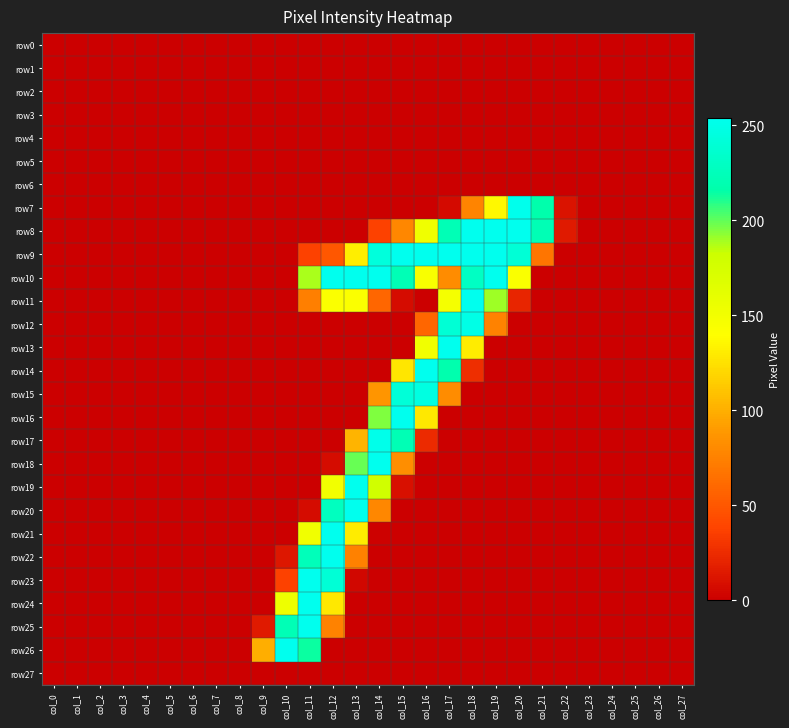

Reading left to right, extract all data points from this chart.

row0: col_0=0	col_1=0	col_2=0	col_3=0	col_4=0	col_5=0	col_6=0	col_7=0	col_8=0	col_9=0	col_10=0	col_11=0	col_12=0	col_13=0	col_14=0	col_15=0	col_16=0	col_17=0	col_18=0	col_19=0	col_20=0	col_21=0	col_22=0	col_23=0	col_24=0	col_25=0	col_26=0	col_27=0
row1: col_0=0	col_1=0	col_2=0	col_3=0	col_4=0	col_5=0	col_6=0	col_7=0	col_8=0	col_9=0	col_10=0	col_11=0	col_12=0	col_13=0	col_14=0	col_15=0	col_16=0	col_17=0	col_18=0	col_19=0	col_20=0	col_21=0	col_22=0	col_23=0	col_24=0	col_25=0	col_26=0	col_27=0
row2: col_0=0	col_1=0	col_2=0	col_3=0	col_4=0	col_5=0	col_6=0	col_7=0	col_8=0	col_9=0	col_10=0	col_11=0	col_12=0	col_13=0	col_14=0	col_15=0	col_16=0	col_17=0	col_18=0	col_19=0	col_20=0	col_21=0	col_22=0	col_23=0	col_24=0	col_25=0	col_26=0	col_27=0
row3: col_0=0	col_1=0	col_2=0	col_3=0	col_4=0	col_5=0	col_6=0	col_7=0	col_8=0	col_9=0	col_10=0	col_11=0	col_12=0	col_13=0	col_14=0	col_15=0	col_16=0	col_17=0	col_18=0	col_19=0	col_20=0	col_21=0	col_22=0	col_23=0	col_24=0	col_25=0	col_26=0	col_27=0
row4: col_0=0	col_1=0	col_2=0	col_3=0	col_4=0	col_5=0	col_6=0	col_7=0	col_8=0	col_9=0	col_10=0	col_11=0	col_12=0	col_13=0	col_14=0	col_15=0	col_16=0	col_17=0	col_18=0	col_19=0	col_20=0	col_21=0	col_22=0	col_23=0	col_24=0	col_25=0	col_26=0	col_27=0
row5: col_0=0	col_1=0	col_2=0	col_3=0	col_4=0	col_5=0	col_6=0	col_7=0	col_8=0	col_9=0	col_10=0	col_11=0	col_12=0	col_13=0	col_14=0	col_15=0	col_16=0	col_17=0	col_18=0	col_19=0	col_20=0	col_21=0	col_22=0	col_23=0	col_24=0	col_25=0	col_26=0	col_27=0
row6: col_0=0	col_1=0	col_2=0	col_3=0	col_4=0	col_5=0	col_6=0	col_7=0	col_8=0	col_9=0	col_10=0	col_11=0	col_12=0	col_13=0	col_14=0	col_15=0	col_16=0	col_17=0	col_18=0	col_19=0	col_20=0	col_21=0	col_22=0	col_23=0	col_24=0	col_25=0	col_26=0	col_27=0
row7: col_0=0	col_1=0	col_2=0	col_3=0	col_4=0	col_5=0	col_6=0	col_7=0	col_8=0	col_9=0	col_10=0	col_11=0	col_12=0	col_13=0	col_14=0	col_15=0	col_16=0	col_17=6	col_18=77	col_19=136	col_20=253	col_21=217	col_22=11	col_23=0	col_24=0	col_25=0	col_26=0	col_27=0
row8: col_0=0	col_1=0	col_2=0	col_3=0	col_4=0	col_5=0	col_6=0	col_7=0	col_8=0	col_9=0	col_10=0	col_11=0	col_12=0	col_13=0	col_14=37	col_15=79	col_16=152	col_17=223	col_18=254	col_19=254	col_20=254	col_21=222	col_22=15	col_23=0	col_24=0	col_25=0	col_26=0	col_27=0
row9: col_0=0	col_1=0	col_2=0	col_3=0	col_4=0	col_5=0	col_6=0	col_7=0	col_8=0	col_9=0	col_10=0	col_11=37	col_12=50	col_13=131	col_14=244	col_15=254	col_16=254	col_17=254	col_18=254	col_19=254	col_20=241	col_21=68	col_22=0	col_23=0	col_24=0	col_25=0	col_26=0	col_27=0
row10: col_0=0	col_1=0	col_2=0	col_3=0	col_4=0	col_5=0	col_6=0	col_7=0	col_8=0	col_9=0	col_10=0	col_11=188	col_12=254	col_13=254	col_14=254	col_15=223	col_16=144	col_17=82	col_18=230	col_19=254	col_20=143	col_21=0	col_22=0	col_23=0	col_24=0	col_25=0	col_26=0	col_27=0
row11: col_0=0	col_1=0	col_2=0	col_3=0	col_4=0	col_5=0	col_6=0	col_7=0	col_8=0	col_9=0	col_10=0	col_11=74	col_12=142	col_13=142	col_14=59	col_15=7	col_16=0	col_17=147	col_18=254	col_19=190	col_20=21	col_21=0	col_22=0	col_23=0	col_24=0	col_25=0	col_26=0	col_27=0
row12: col_0=0	col_1=0	col_2=0	col_3=0	col_4=0	col_5=0	col_6=0	col_7=0	col_8=0	col_9=0	col_10=0	col_11=0	col_12=0	col_13=0	col_14=0	col_15=0	col_16=59	col_17=240	col_18=250	col_19=76	col_20=0	col_21=0	col_22=0	col_23=0	col_24=0	col_25=0	col_26=0	col_27=0
row13: col_0=0	col_1=0	col_2=0	col_3=0	col_4=0	col_5=0	col_6=0	col_7=0	col_8=0	col_9=0	col_10=0	col_11=0	col_12=0	col_13=0	col_14=0	col_15=0	col_16=151	col_17=254	col_18=130	col_19=0	col_20=0	col_21=0	col_22=0	col_23=0	col_24=0	col_25=0	col_26=0	col_27=0
row14: col_0=0	col_1=0	col_2=0	col_3=0	col_4=0	col_5=0	col_6=0	col_7=0	col_8=0	col_9=0	col_10=0	col_11=0	col_12=0	col_13=0	col_14=0	col_15=127	col_16=254	col_17=218	col_18=26	col_19=0	col_20=0	col_21=0	col_22=0	col_23=0	col_24=0	col_25=0	col_26=0	col_27=0
row15: col_0=0	col_1=0	col_2=0	col_3=0	col_4=0	col_5=0	col_6=0	col_7=0	col_8=0	col_9=0	col_10=0	col_11=0	col_12=0	col_13=0	col_14=87	col_15=242	col_16=247	col_17=82	col_18=0	col_19=0	col_20=0	col_21=0	col_22=0	col_23=0	col_24=0	col_25=0	col_26=0	col_27=0
row16: col_0=0	col_1=0	col_2=0	col_3=0	col_4=0	col_5=0	col_6=0	col_7=0	col_8=0	col_9=0	col_10=0	col_11=0	col_12=0	col_13=0	col_14=195	col_15=254	col_16=128	col_17=0	col_18=0	col_19=0	col_20=0	col_21=0	col_22=0	col_23=0	col_24=0	col_25=0	col_26=0	col_27=0
row17: col_0=0	col_1=0	col_2=0	col_3=0	col_4=0	col_5=0	col_6=0	col_7=0	col_8=0	col_9=0	col_10=0	col_11=0	col_12=0	col_13=103	col_14=252	col_15=222	col_16=24	col_17=0	col_18=0	col_19=0	col_20=0	col_21=0	col_22=0	col_23=0	col_24=0	col_25=0	col_26=0	col_27=0
row18: col_0=0	col_1=0	col_2=0	col_3=0	col_4=0	col_5=0	col_6=0	col_7=0	col_8=0	col_9=0	col_10=0	col_11=0	col_12=7	col_13=199	col_14=254	col_15=83	col_16=0	col_17=0	col_18=0	col_19=0	col_20=0	col_21=0	col_22=0	col_23=0	col_24=0	col_25=0	col_26=0	col_27=0
row19: col_0=0	col_1=0	col_2=0	col_3=0	col_4=0	col_5=0	col_6=0	col_7=0	col_8=0	col_9=0	col_10=0	col_11=0	col_12=150	col_13=254	col_14=179	col_15=9	col_16=0	col_17=0	col_18=0	col_19=0	col_20=0	col_21=0	col_22=0	col_23=0	col_24=0	col_25=0	col_26=0	col_27=0
row20: col_0=0	col_1=0	col_2=0	col_3=0	col_4=0	col_5=0	col_6=0	col_7=0	col_8=0	col_9=0	col_10=0	col_11=7	col_12=228	col_13=254	col_14=79	col_15=0	col_16=0	col_17=0	col_18=0	col_19=0	col_20=0	col_21=0	col_22=0	col_23=0	col_24=0	col_25=0	col_26=0	col_27=0
row21: col_0=0	col_1=0	col_2=0	col_3=0	col_4=0	col_5=0	col_6=0	col_7=0	col_8=0	col_9=0	col_10=0	col_11=151	col_12=254	col_13=130	col_14=1	col_15=0	col_16=0	col_17=0	col_18=0	col_19=0	col_20=0	col_21=0	col_22=0	col_23=0	col_24=0	col_25=0	col_26=0	col_27=0
row22: col_0=0	col_1=0	col_2=0	col_3=0	col_4=0	col_5=0	col_6=0	col_7=0	col_8=0	col_9=0	col_10=13	col_11=225	col_12=254	col_13=75	col_14=0	col_15=0	col_16=0	col_17=0	col_18=0	col_19=0	col_20=0	col_21=0	col_22=0	col_23=0	col_24=0	col_25=0	col_26=0	col_27=0
row23: col_0=0	col_1=0	col_2=0	col_3=0	col_4=0	col_5=0	col_6=0	col_7=0	col_8=0	col_9=0	col_10=37	col_11=254	col_12=241	col_13=4	col_14=0	col_15=0	col_16=0	col_17=0	col_18=0	col_19=0	col_20=0	col_21=0	col_22=0	col_23=0	col_24=0	col_25=0	col_26=0	col_27=0
row24: col_0=0	col_1=0	col_2=0	col_3=0	col_4=0	col_5=0	col_6=0	col_7=0	col_8=0	col_9=0	col_10=153	col_11=254	col_12=128	col_13=0	col_14=0	col_15=0	col_16=0	col_17=0	col_18=0	col_19=0	col_20=0	col_21=0	col_22=0	col_23=0	col_24=0	col_25=0	col_26=0	col_27=0
row25: col_0=0	col_1=0	col_2=0	col_3=0	col_4=0	col_5=0	col_6=0	col_7=0	col_8=0	col_9=15	col_10=223	col_11=254	col_12=76	col_13=0	col_14=0	col_15=0	col_16=0	col_17=0	col_18=0	col_19=0	col_20=0	col_21=0	col_22=0	col_23=0	col_24=0	col_25=0	col_26=0	col_27=0
row26: col_0=0	col_1=0	col_2=0	col_3=0	col_4=0	col_5=0	col_6=0	col_7=0	col_8=0	col_9=100	col_10=254	col_11=214	col_12=0	col_13=0	col_14=0	col_15=0	col_16=0	col_17=0	col_18=0	col_19=0	col_20=0	col_21=0	col_22=0	col_23=0	col_24=0	col_25=0	col_26=0	col_27=0
row27: col_0=0	col_1=0	col_2=0	col_3=0	col_4=0	col_5=0	col_6=0	col_7=0	col_8=0	col_9=0	col_10=0	col_11=0	col_12=0	col_13=0	col_14=0	col_15=0	col_16=0	col_17=0	col_18=0	col_19=0	col_20=0	col_21=0	col_22=0	col_23=0	col_24=0	col_25=0	col_26=0	col_27=0